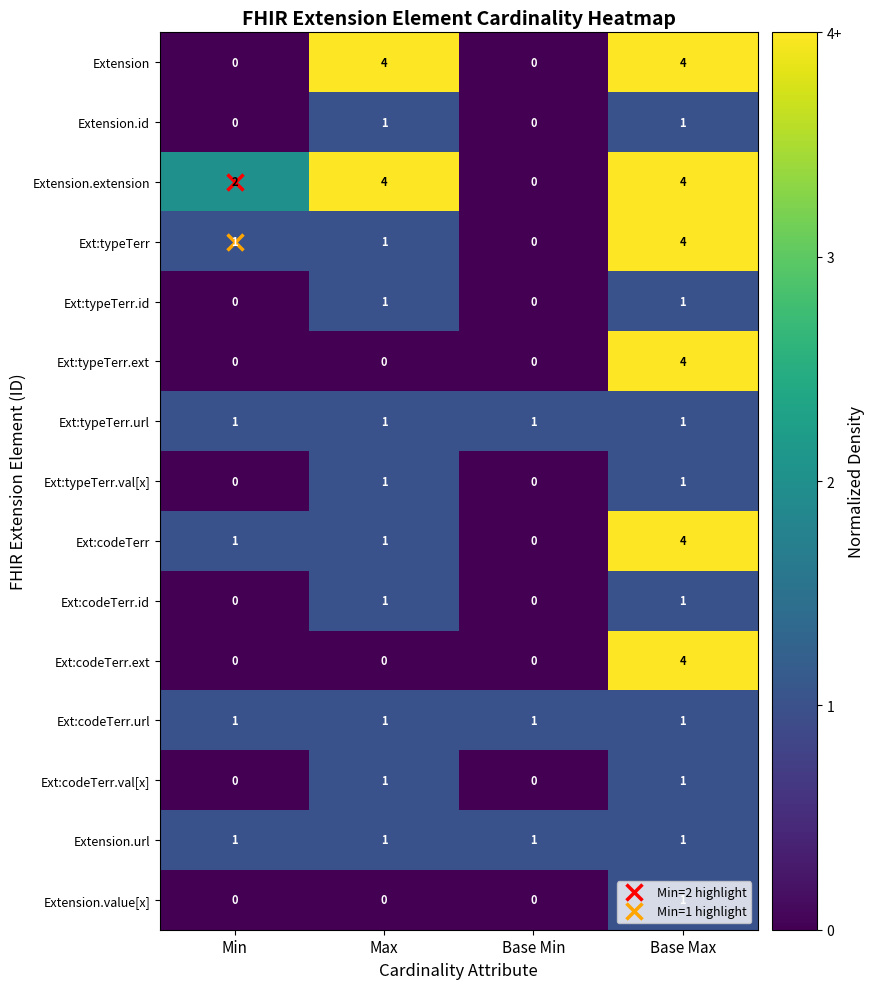

At which category is the sum across all series the highest?

Base Max